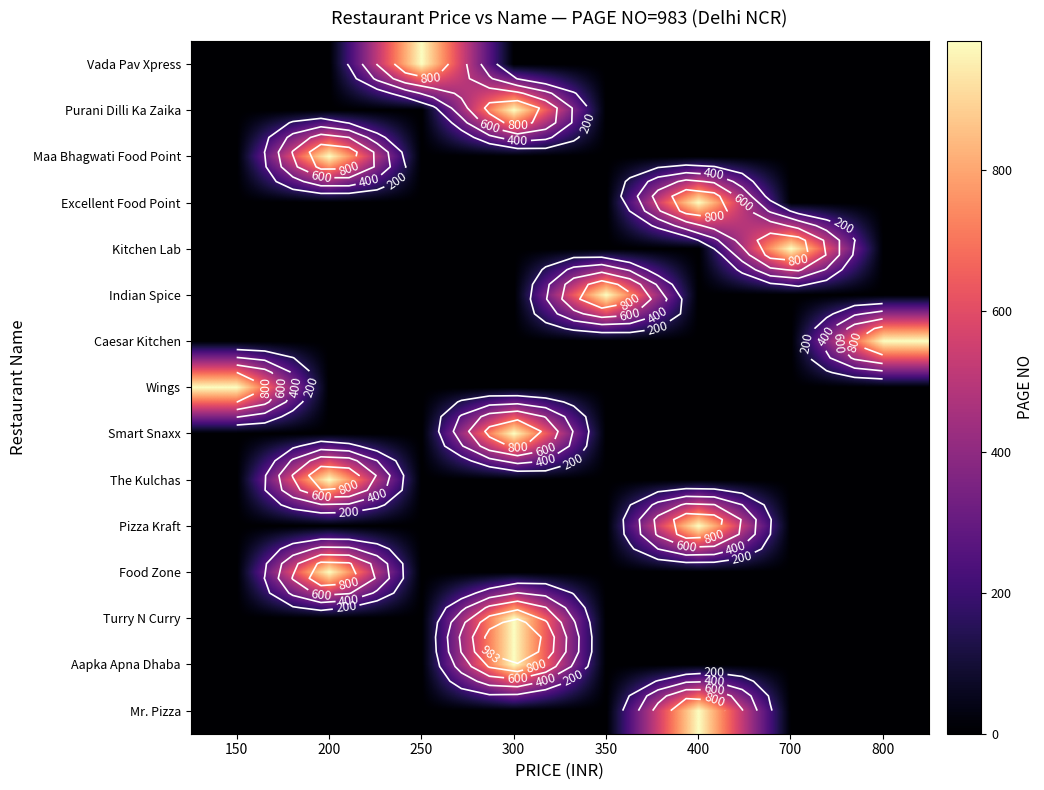

Is it true that Caesar Kitchen equals 0 at 300?

True